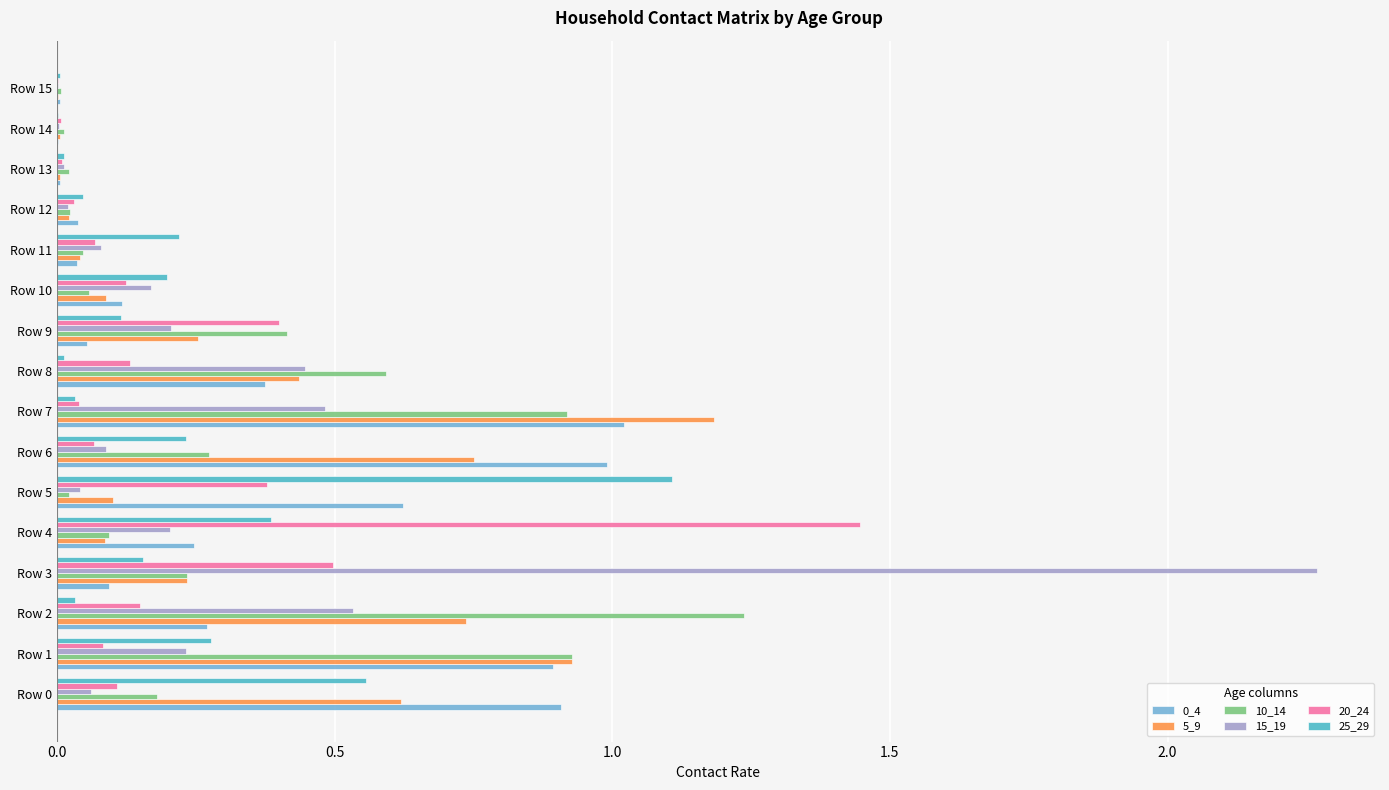

What is the highest value of the 25_29 series?

1.1